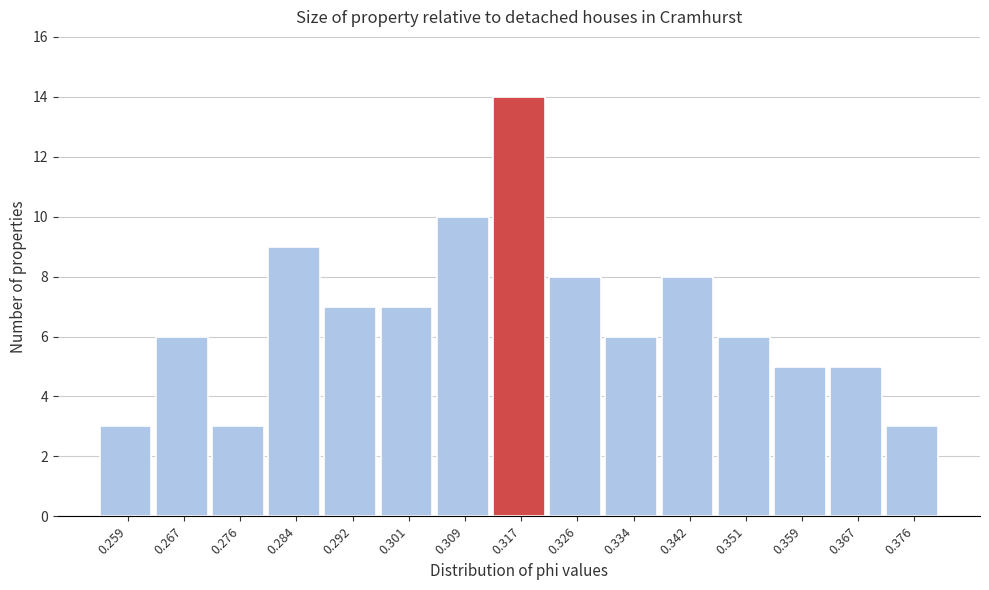

Reading left to right, list every bar in this chart as the range it spans on the x-axis followed by its height. Neither the bar edges nor the heights are printed on the chart, so give them approximately, as read against the axes.

0.255 to 0.263: 3
0.263 to 0.272: 6
0.272 to 0.280: 3
0.280 to 0.288: 9
0.288 to 0.297: 7
0.297 to 0.305: 7
0.305 to 0.313: 10
0.313 to 0.322: 14
0.322 to 0.330: 8
0.330 to 0.338: 6
0.338 to 0.347: 8
0.347 to 0.355: 6
0.355 to 0.363: 5
0.363 to 0.372: 5
0.372 to 0.380: 3